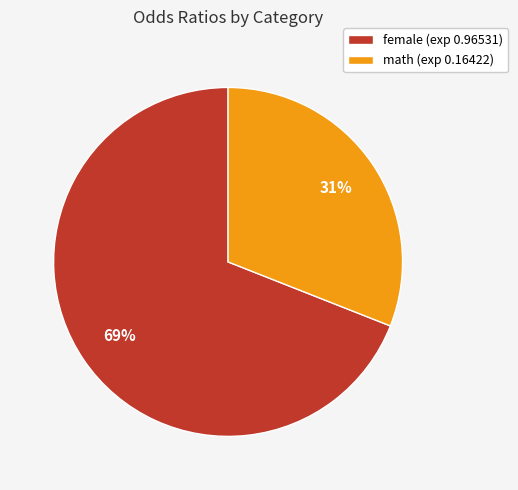

How many slices are in this pie chart?

2